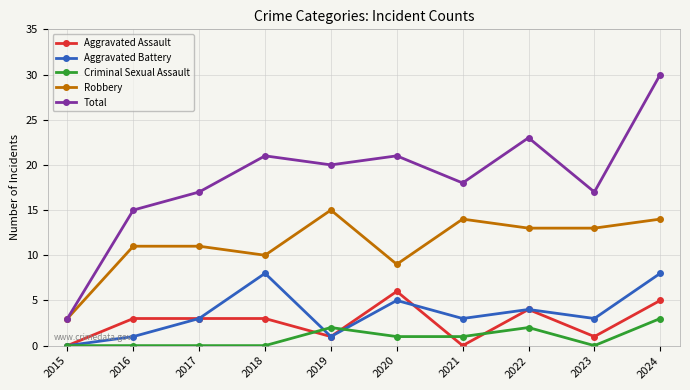

In Aggravated Battery, how many points are lower than both neighbors (excluding endpoints)?

3